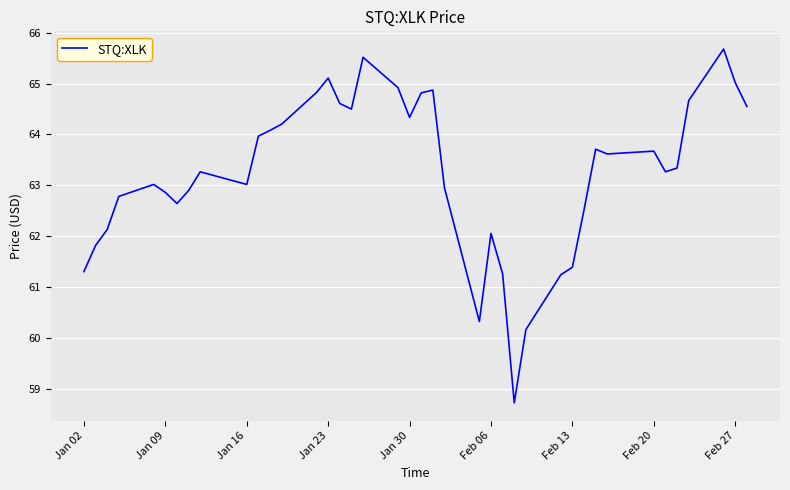

What is the smallest value displayed?

58.7